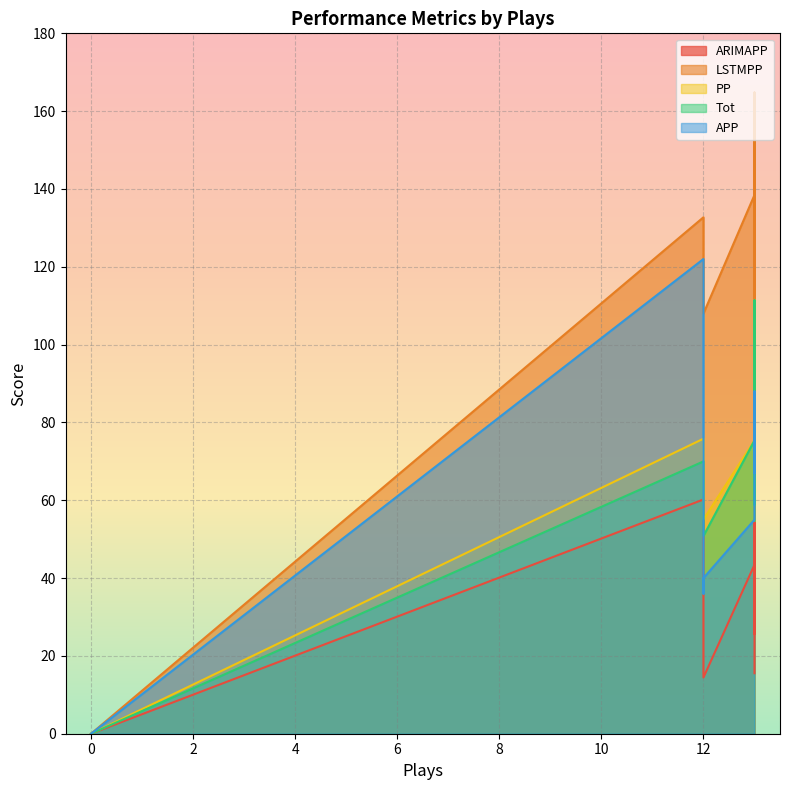

Reading right to left, extract all data points from this chart.

ARIMAPP: 12=60.2	12=20.7	13=15.5	12=14.5	0=0.0	13=43.4	13=25.7	13=164.6
LSTMPP: 12=132.7	12=116.8	13=106.8	12=108.0	0=0.0	13=138.5	13=111.4	13=164.8
PP: 12=75.8	12=60.5	13=54.7	12=55.1	0=0.0	13=75.4	13=58.9	13=111.4
Tot: 12=70.0	12=55.9	13=54.7	12=50.8	0=0.0	13=75.4	13=58.9	13=111.4
APP: 12=122.0	12=36.0	13=67.0	12=40.0	0=0.0	13=55.0	13=69.0	13=88.0